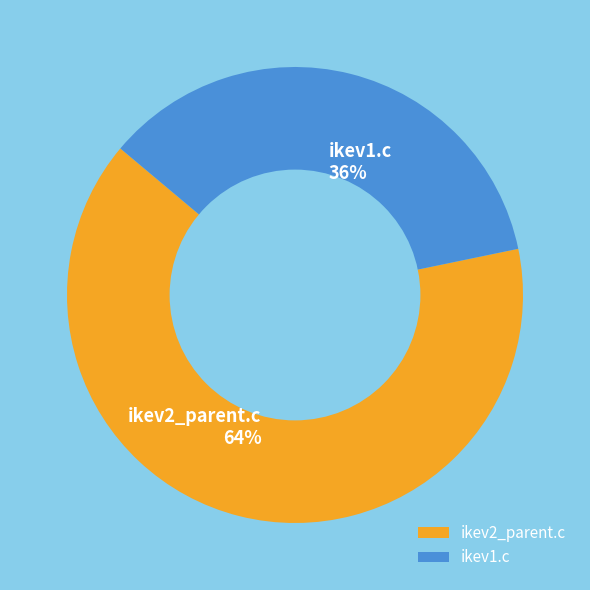

Combined, do ikev2_parent.c and ikev1.c account for over 50%?

Yes